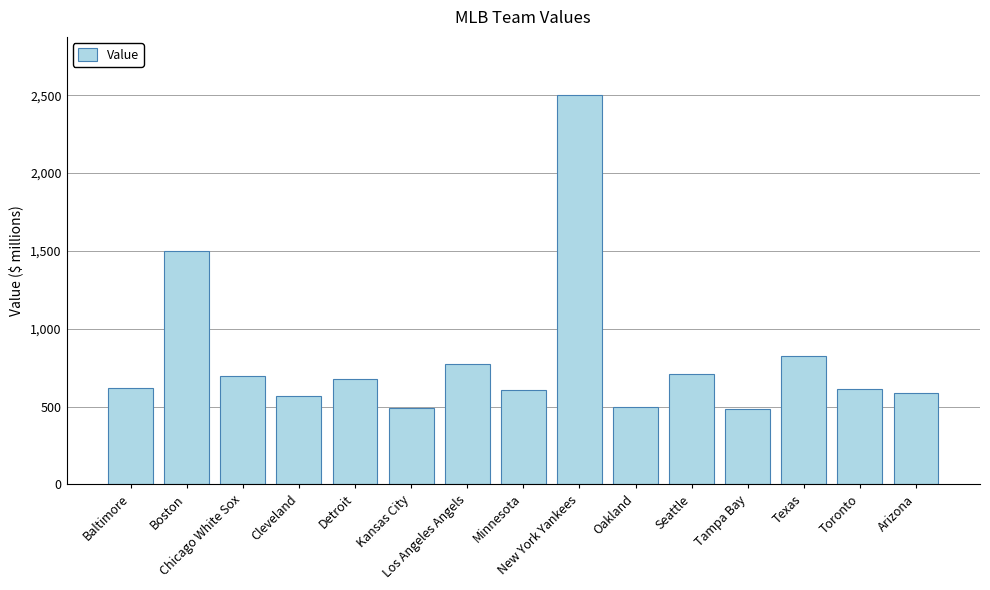

The chart shows a value of 495 at Oakland. True or false?

True